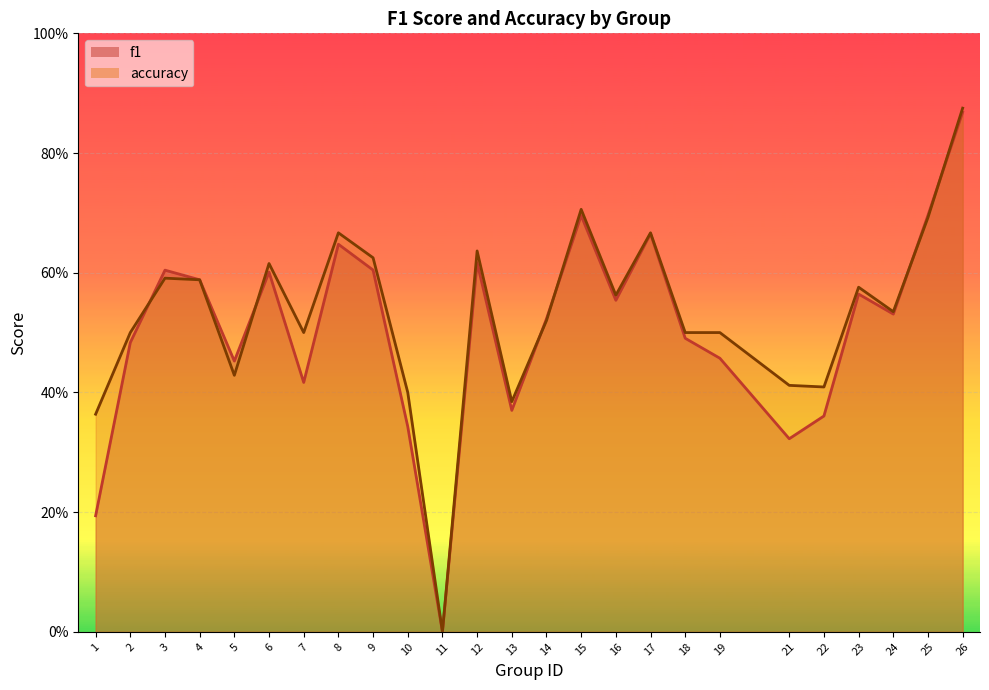

Rank the series at 12 from highest to lowest value.

accuracy, f1